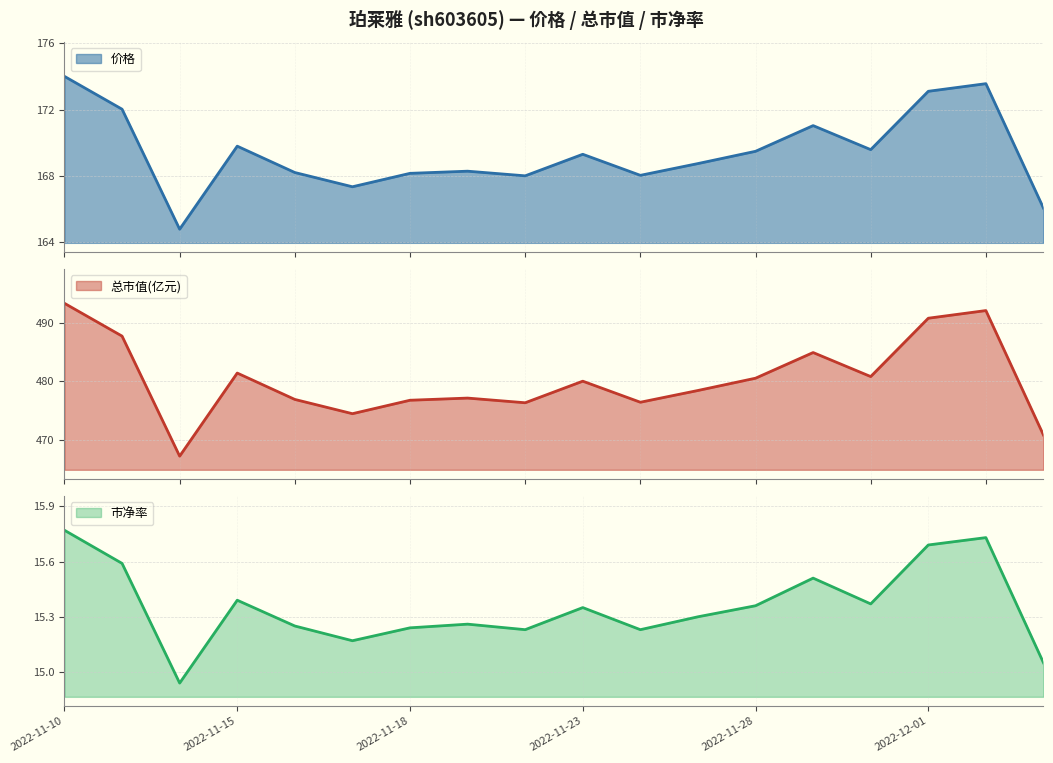

Count the number of categories in the chart.

18